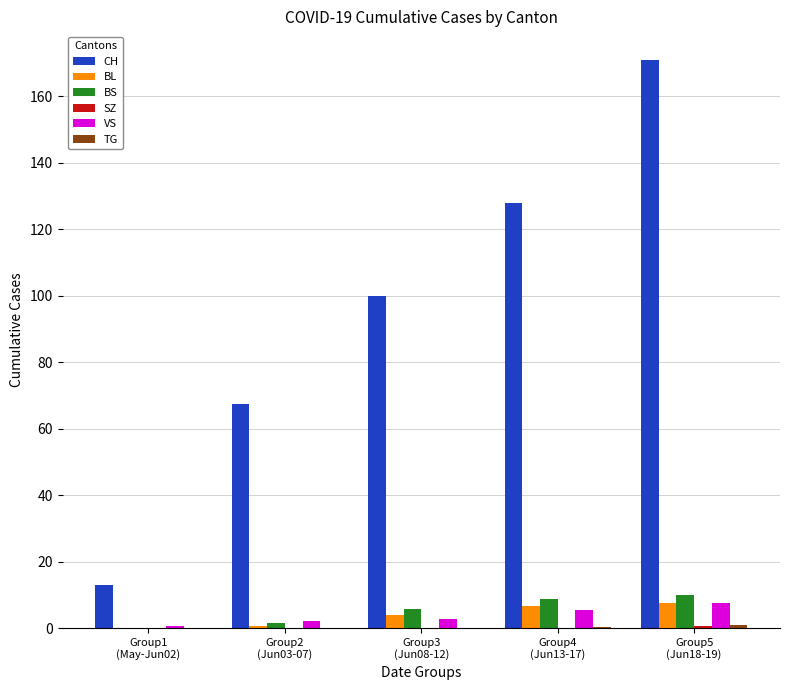

Which series has the largest total across all categories?

CH